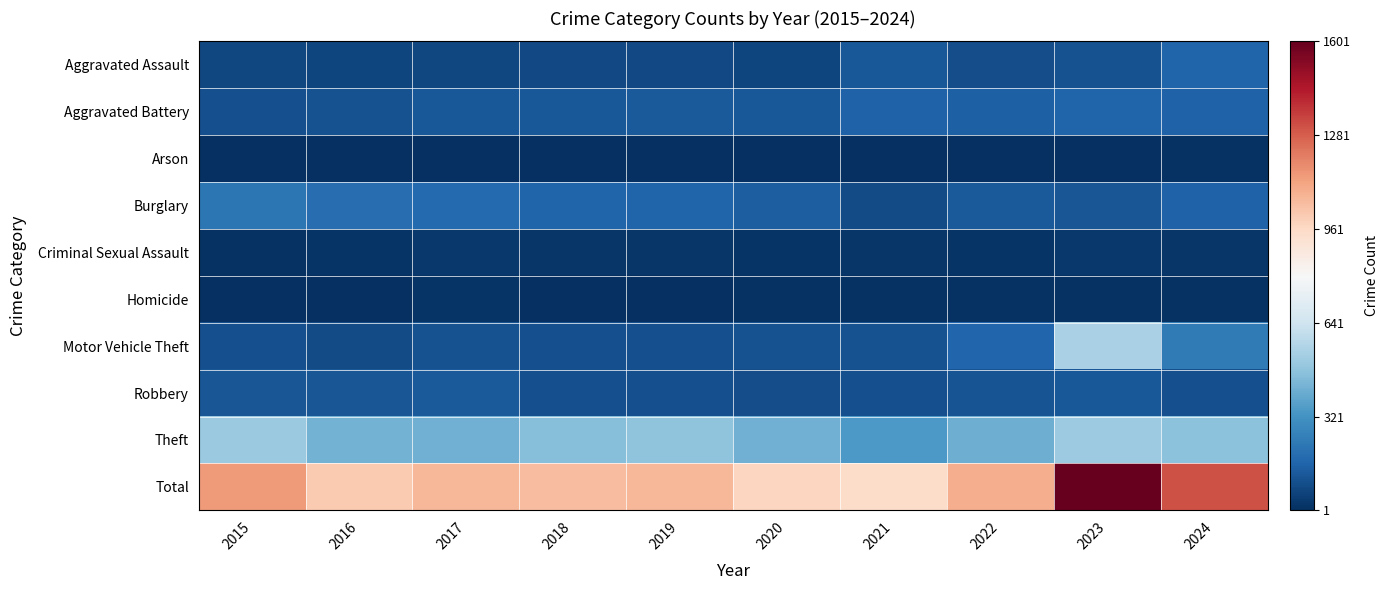

List the series in order of their peak value, lowest first.

Arson, Homicide, Criminal Sexual Assault, Robbery, Aggravated Assault, Aggravated Battery, Burglary, Theft, Motor Vehicle Theft, Total